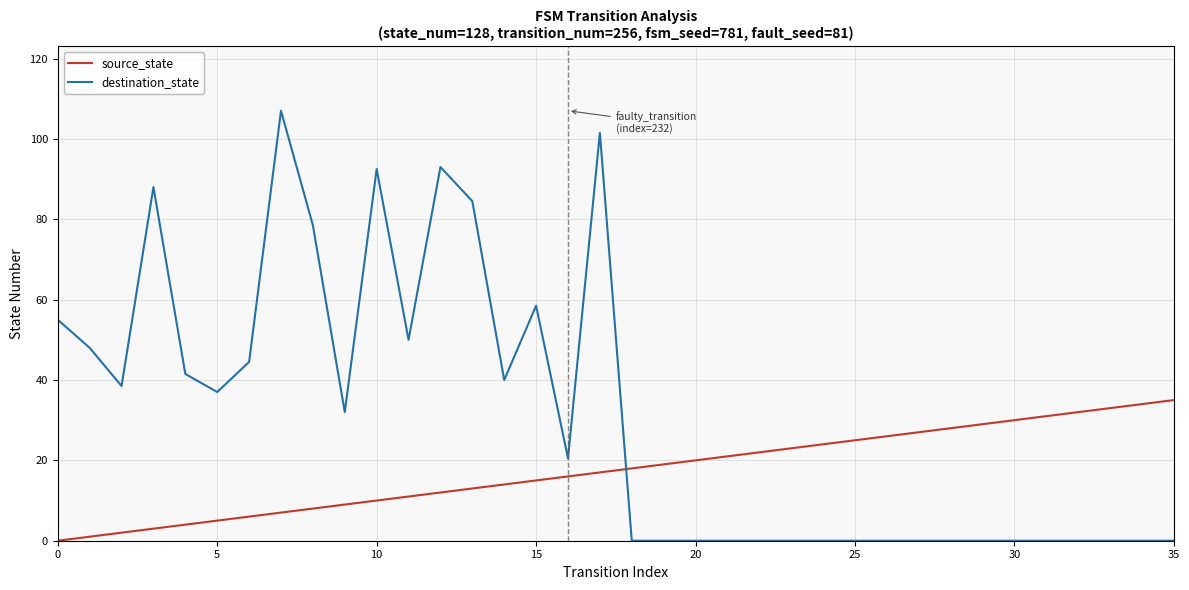

Rank the series by their maximum value, from lowest to highest.

source_state, destination_state